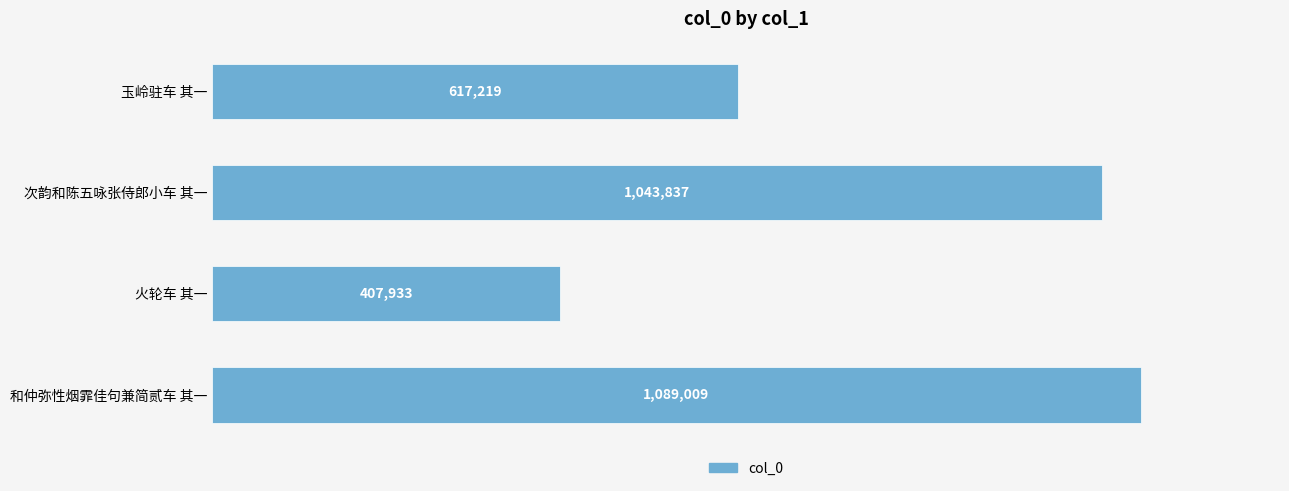

Rank the categories by value from lowest to highest.

火轮车 其一, 玉岭驻车 其一, 次韵和陈五咏张侍郎小车 其一, 和仲弥性烟霏佳句兼简贰车 其一